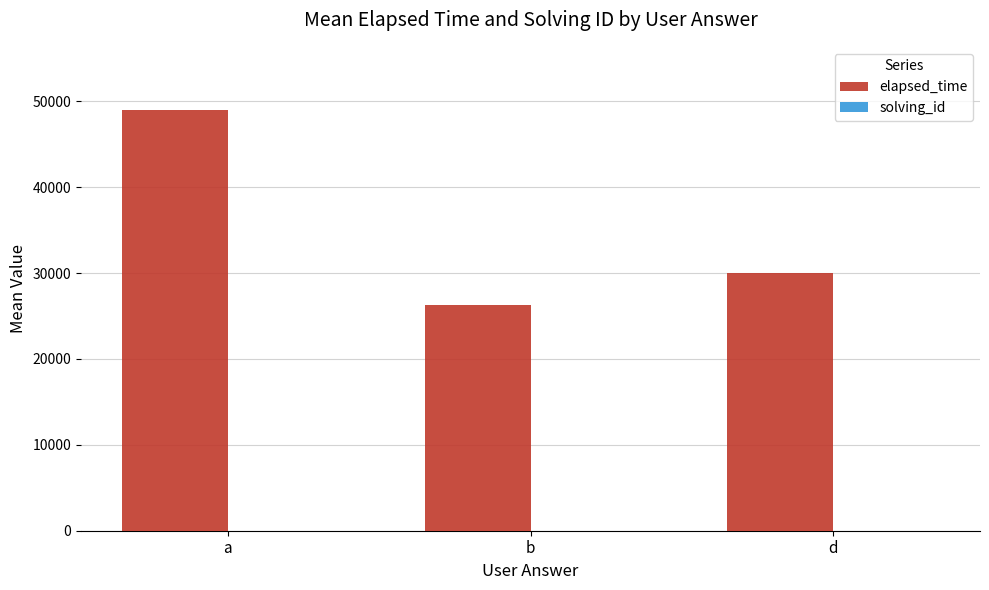

What is the total value across all series at d?

30006.0